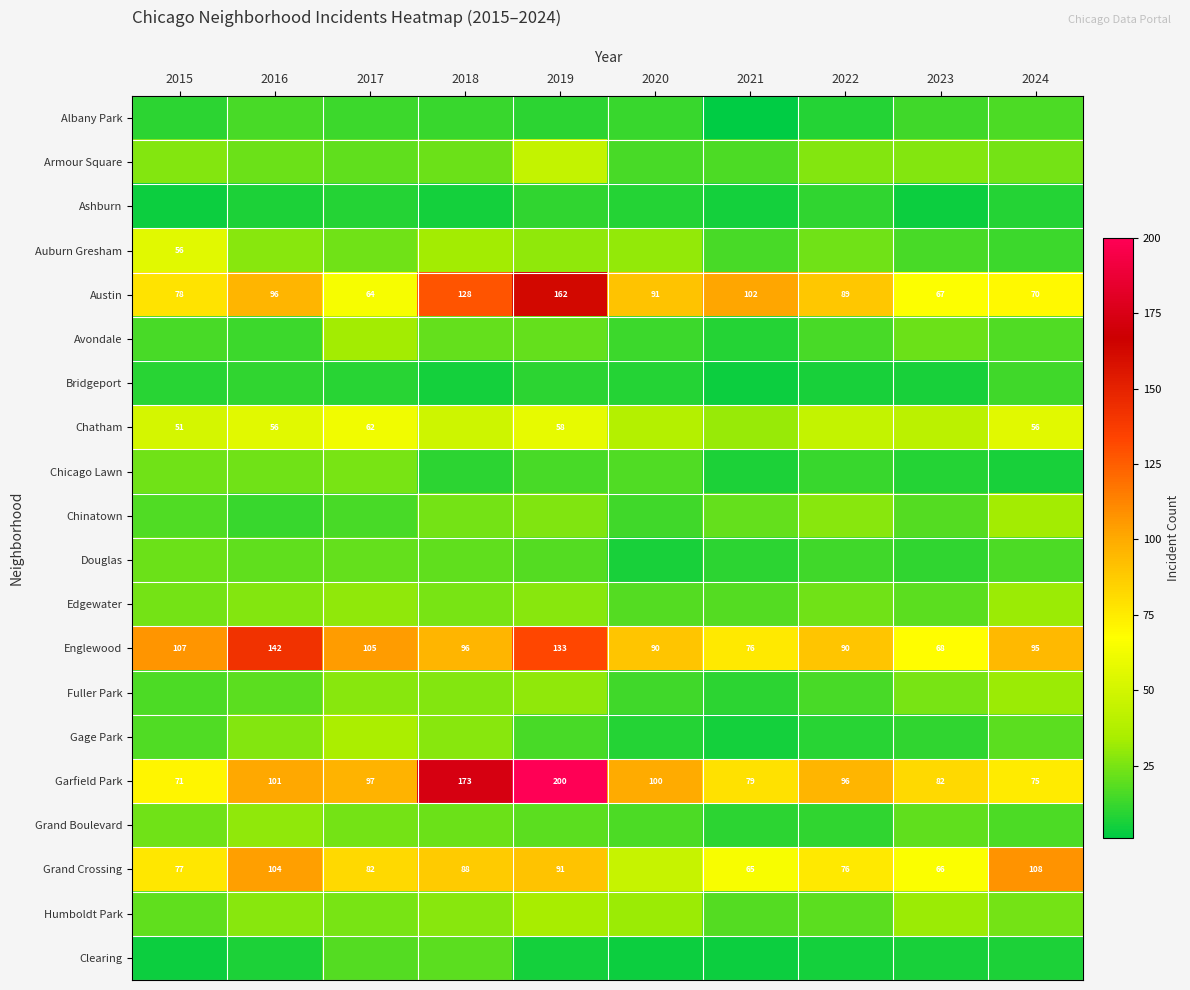

What is the spread (max minus min) of values at 2015?

103